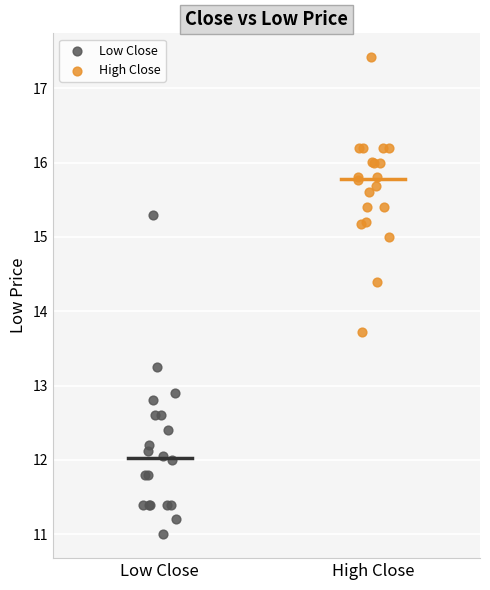

Which series reaches the minimum Y coordinate?

Low Close